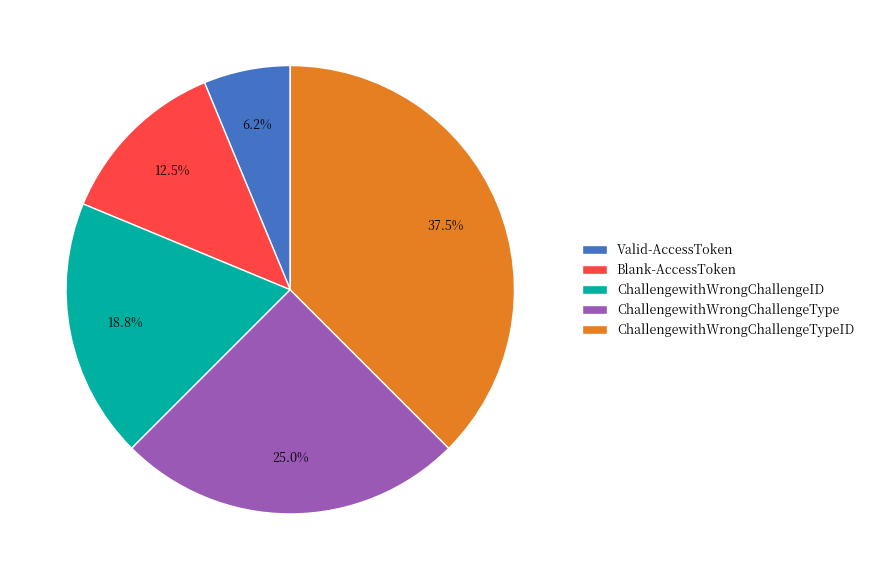

Approximately how many times larger is the value at ChallengewithWrongChallengeTypeID compared to Blank-AccessToken?

3.0